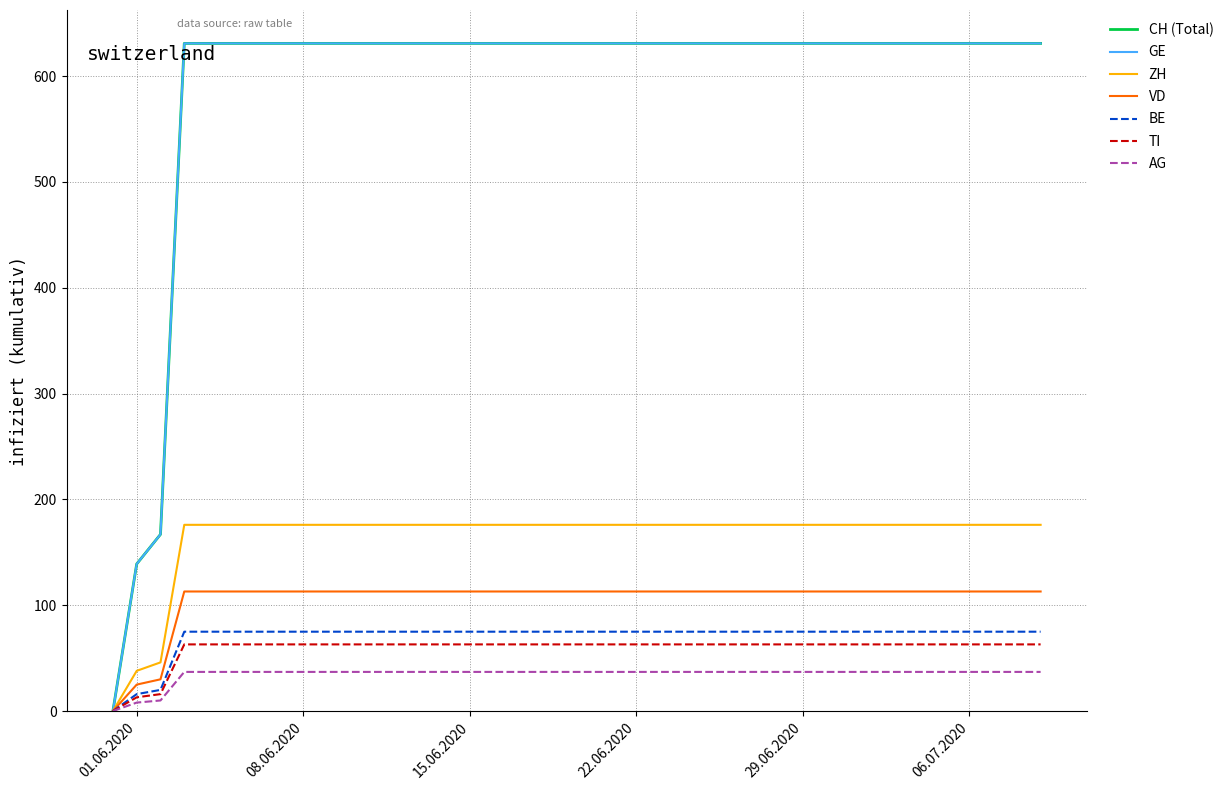

Does the chart display data point markers on the line(s)?

No